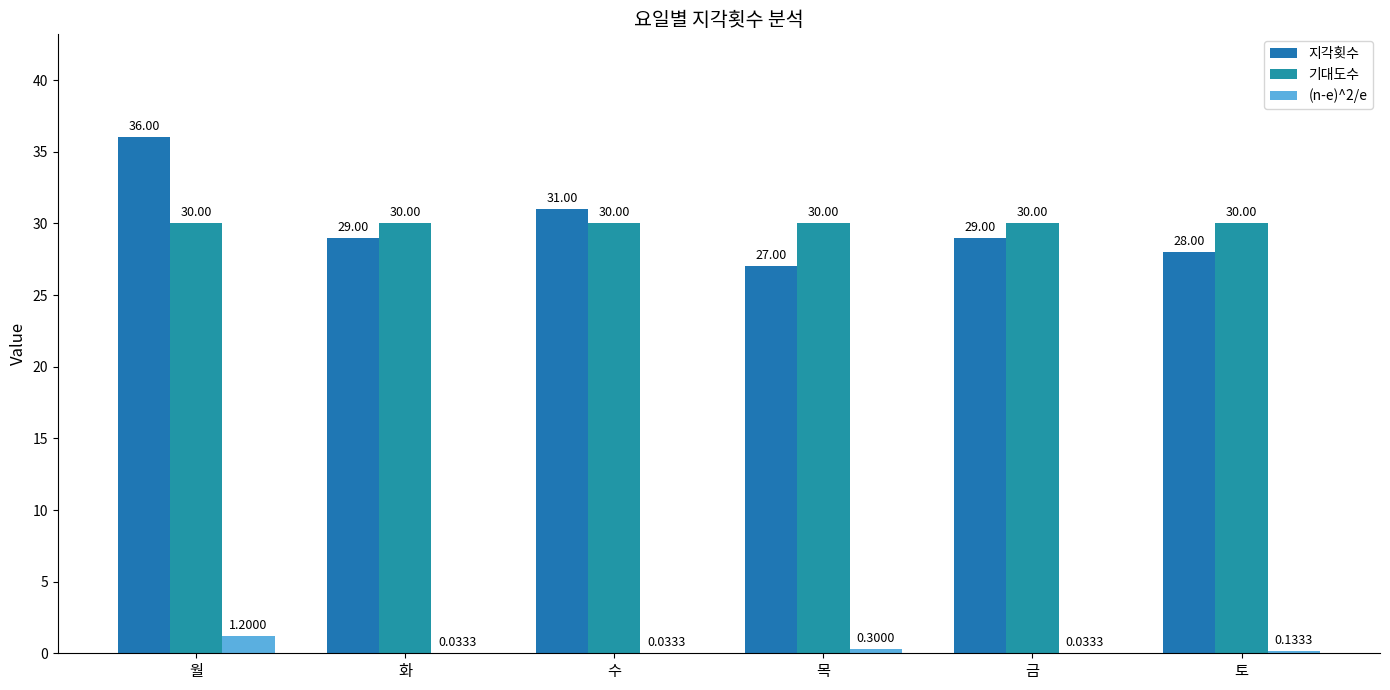

How many data points does each series have?

6